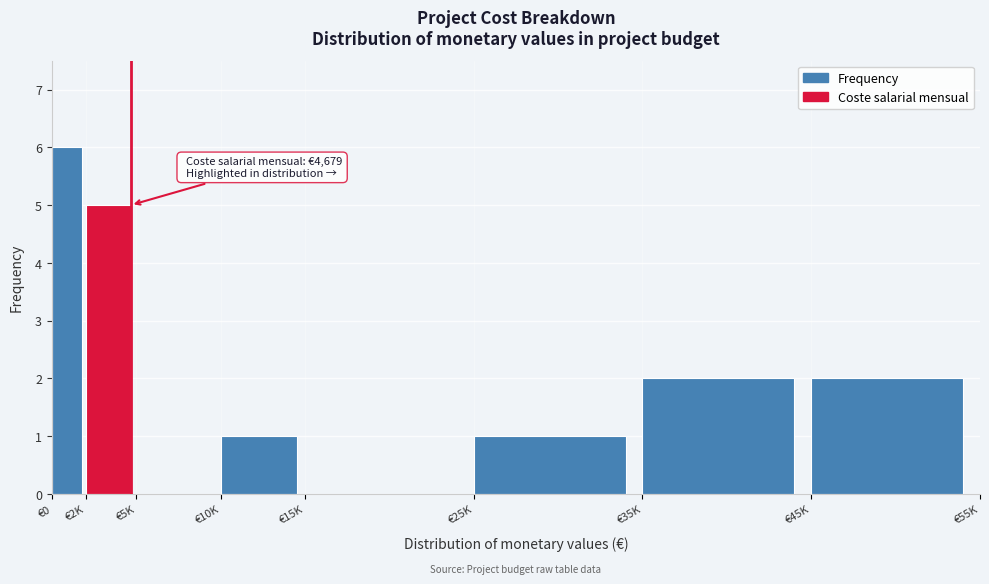

Reading left to right, what are all the values shown in this chart?

€0=6	€2K=5	€5K=0	€10K=1	€15K=0	€25K=1	€35K=2	€45K=2